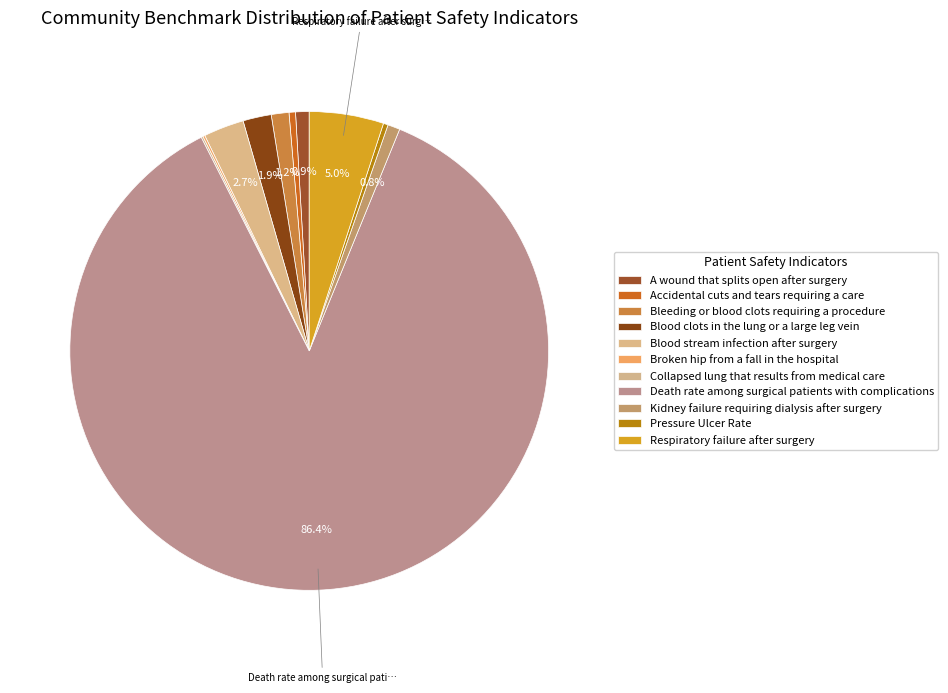

Which category has the biggest portion of the pie?

Death rate among surgical patients with complications